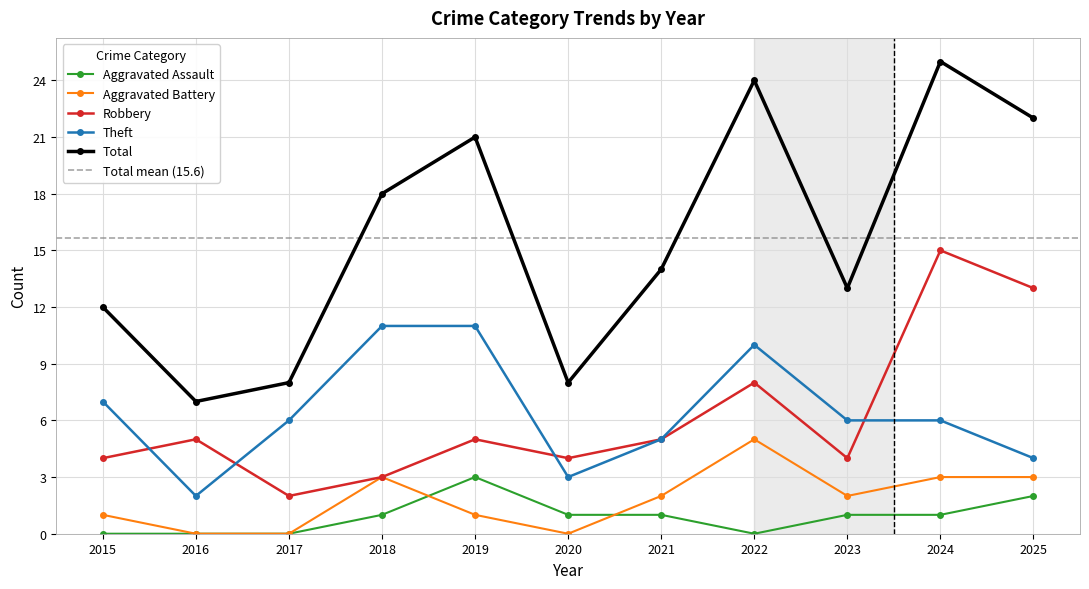

What is the sum of all Robbery values?

68